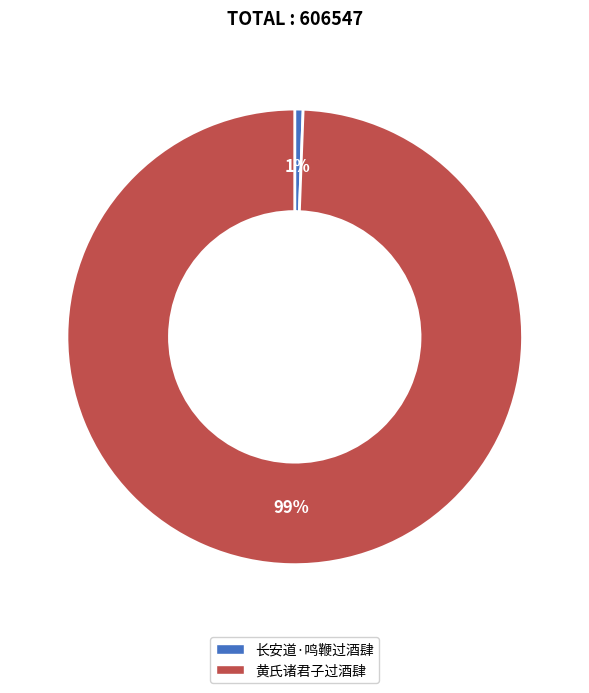

True or false: 黄氏诸君子过酒肆 accounts for 92% of the total.

False